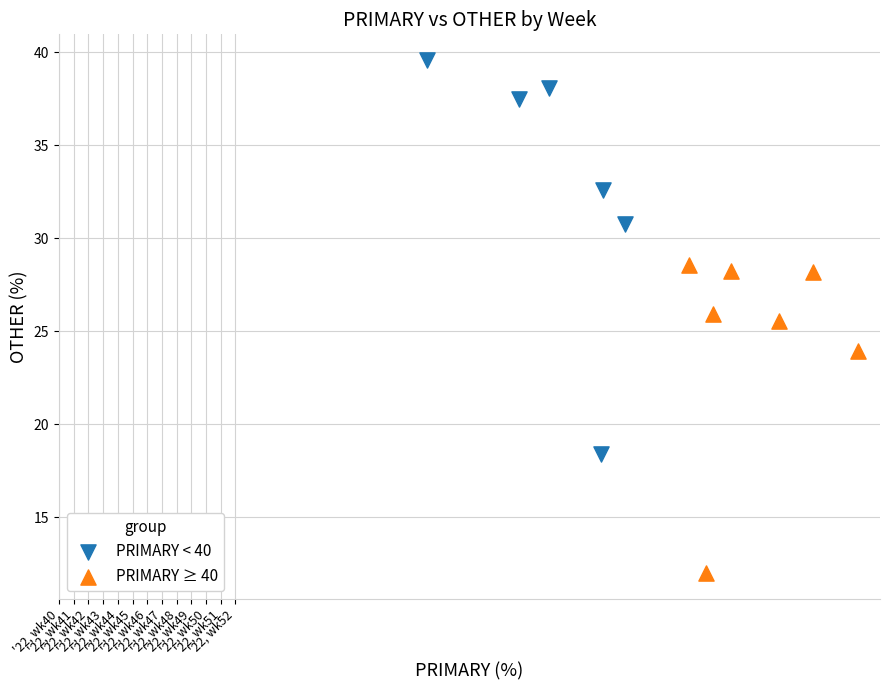

Which series reaches the maximum Y coordinate?

PRIMARY < 40